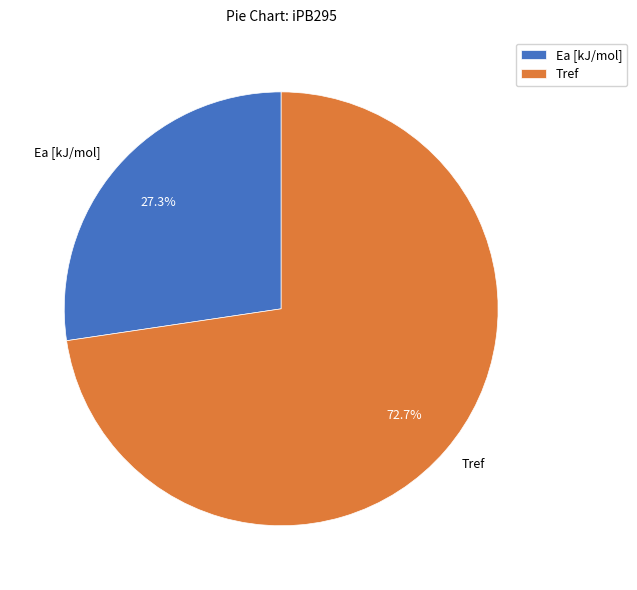

What portion of the pie excludes Tref?

27.3%